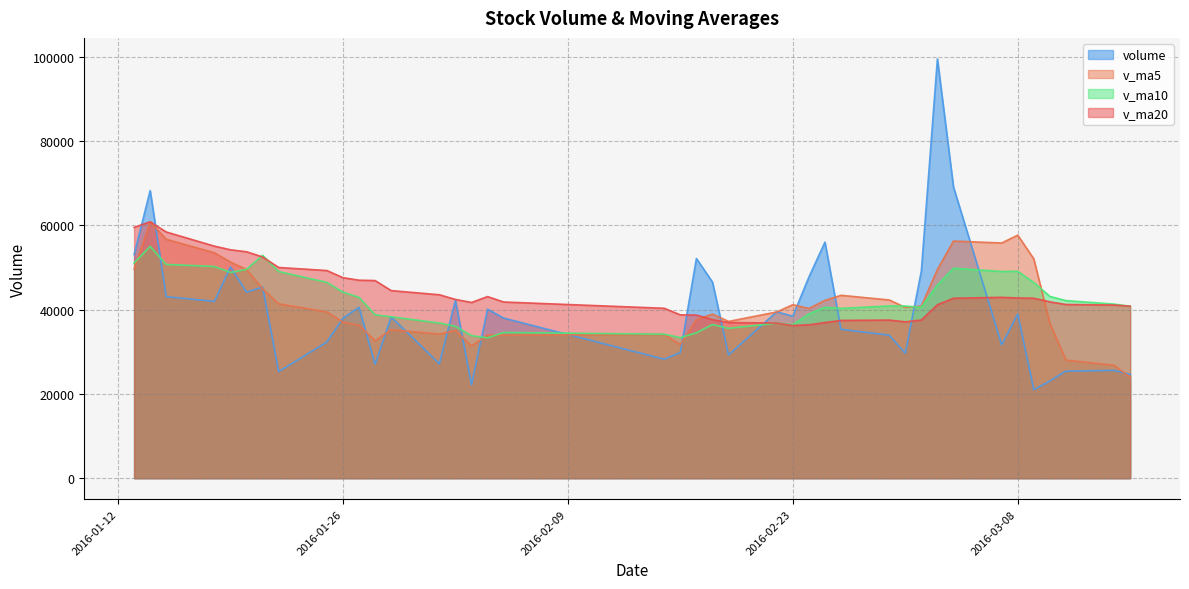

Which series changed the most between 2016-01-18 and 2016-03-14?

v_ma5